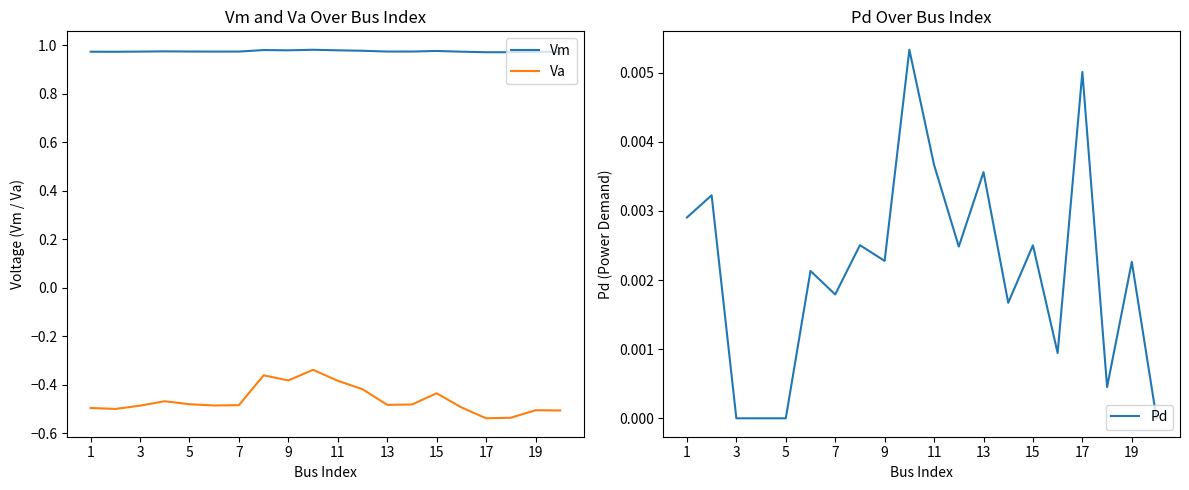

True or false: Pd and Va cross at least once.

False